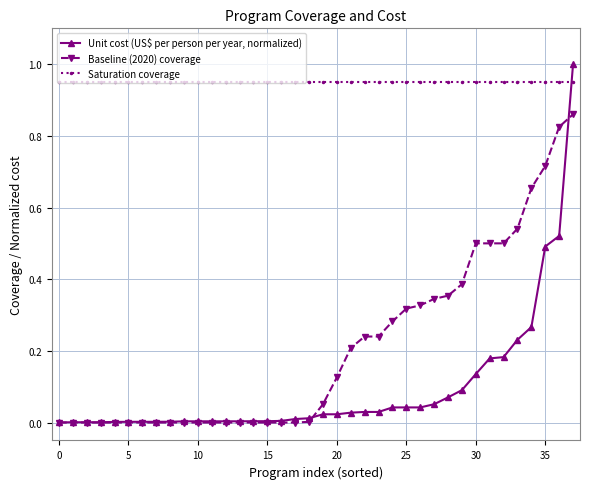

What is the maximum value shown in the chart?

1.0